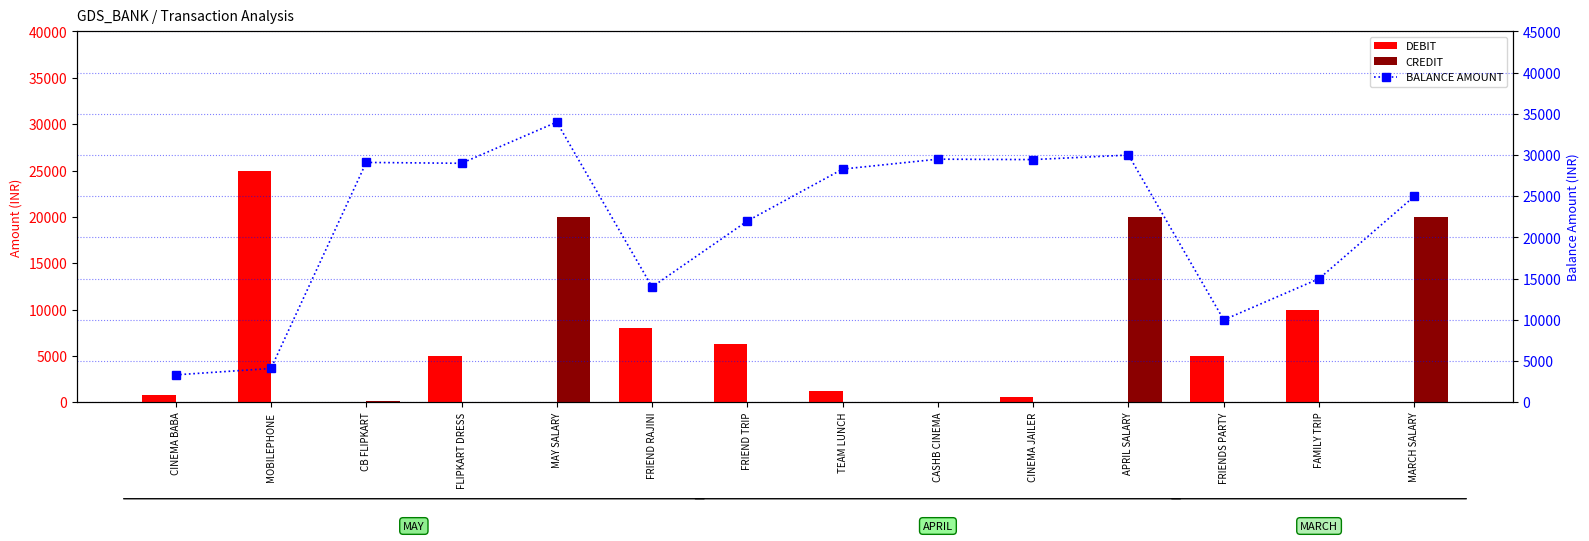

What is the label of the 9th bar from the left?

CASHB CINEMA